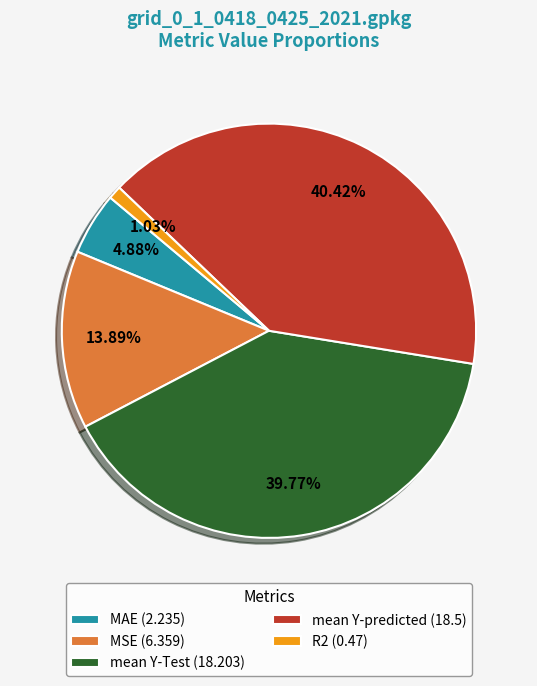

To the nearest percent, what is the difference between the largest and smallest slice percentages?

39%